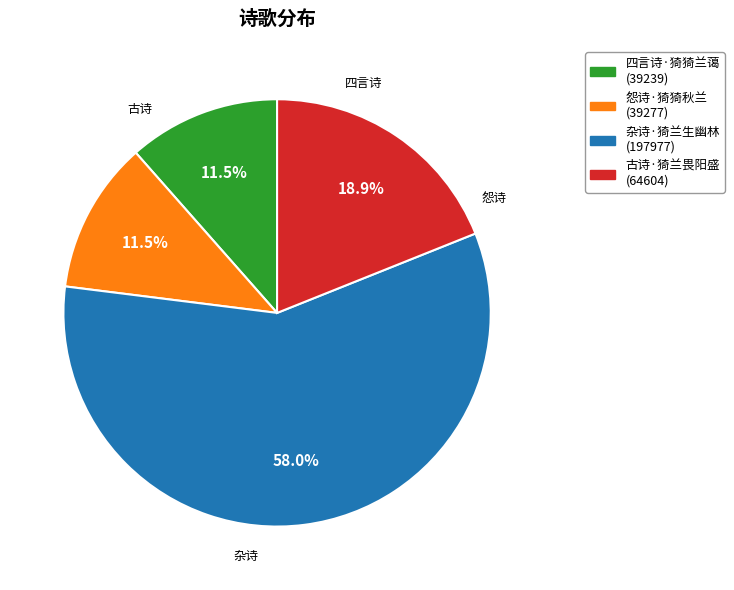

To the nearest percent, what is the difference between the largest and smallest slice percentages?

47%